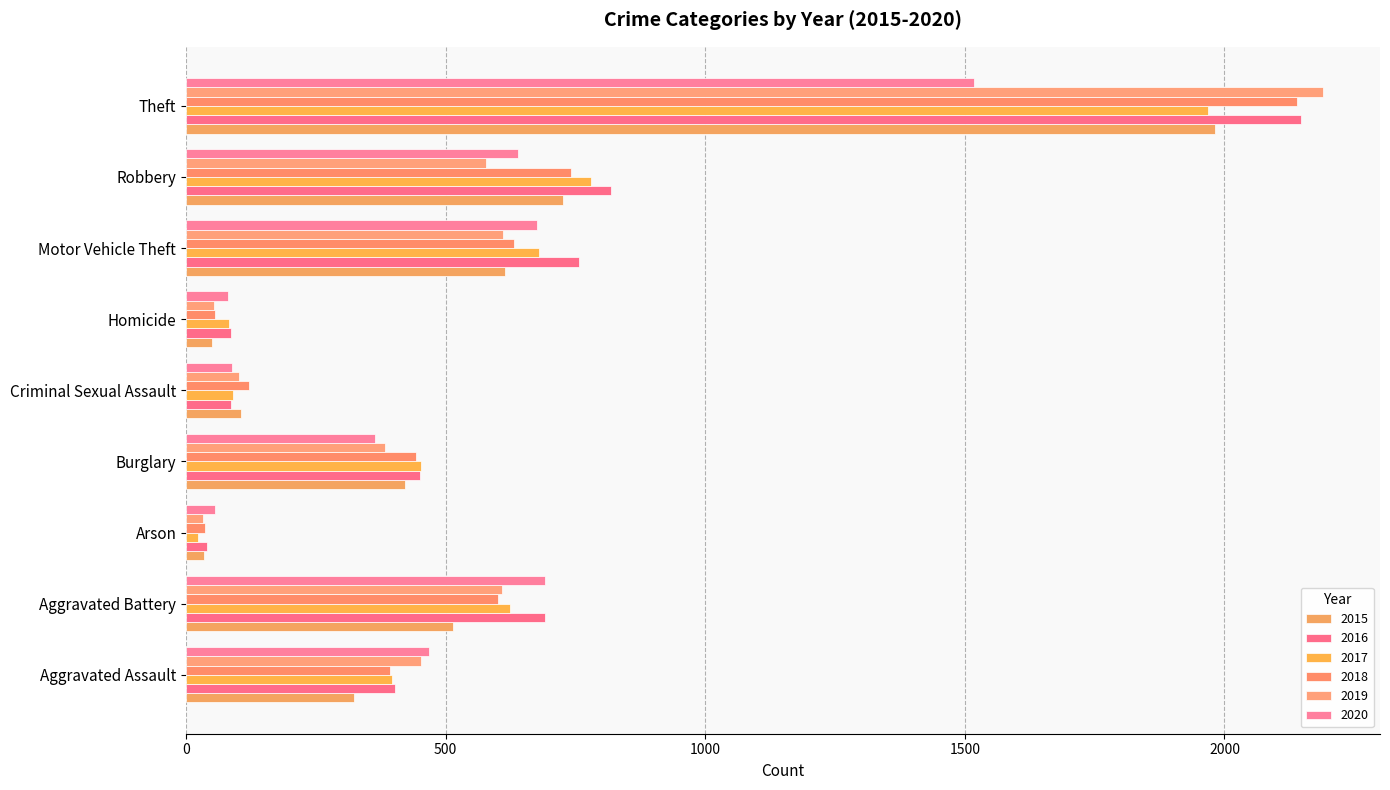

What is the sum of all 2015 values?

4771